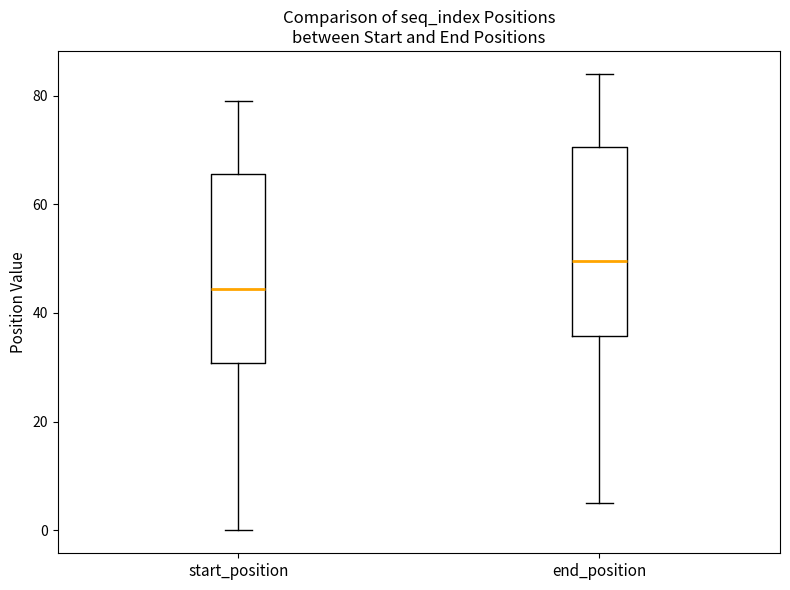

Which box has the highest median line?

end_position